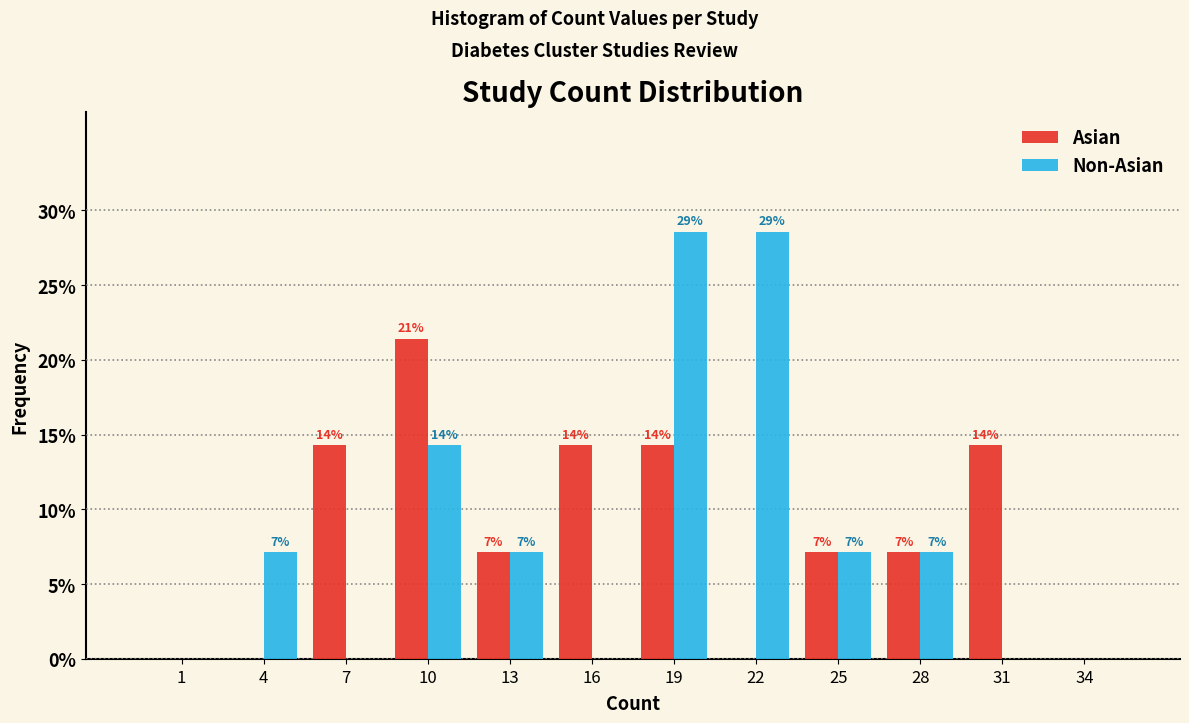

What are all the series names shown in the legend?

Asian, Non-Asian